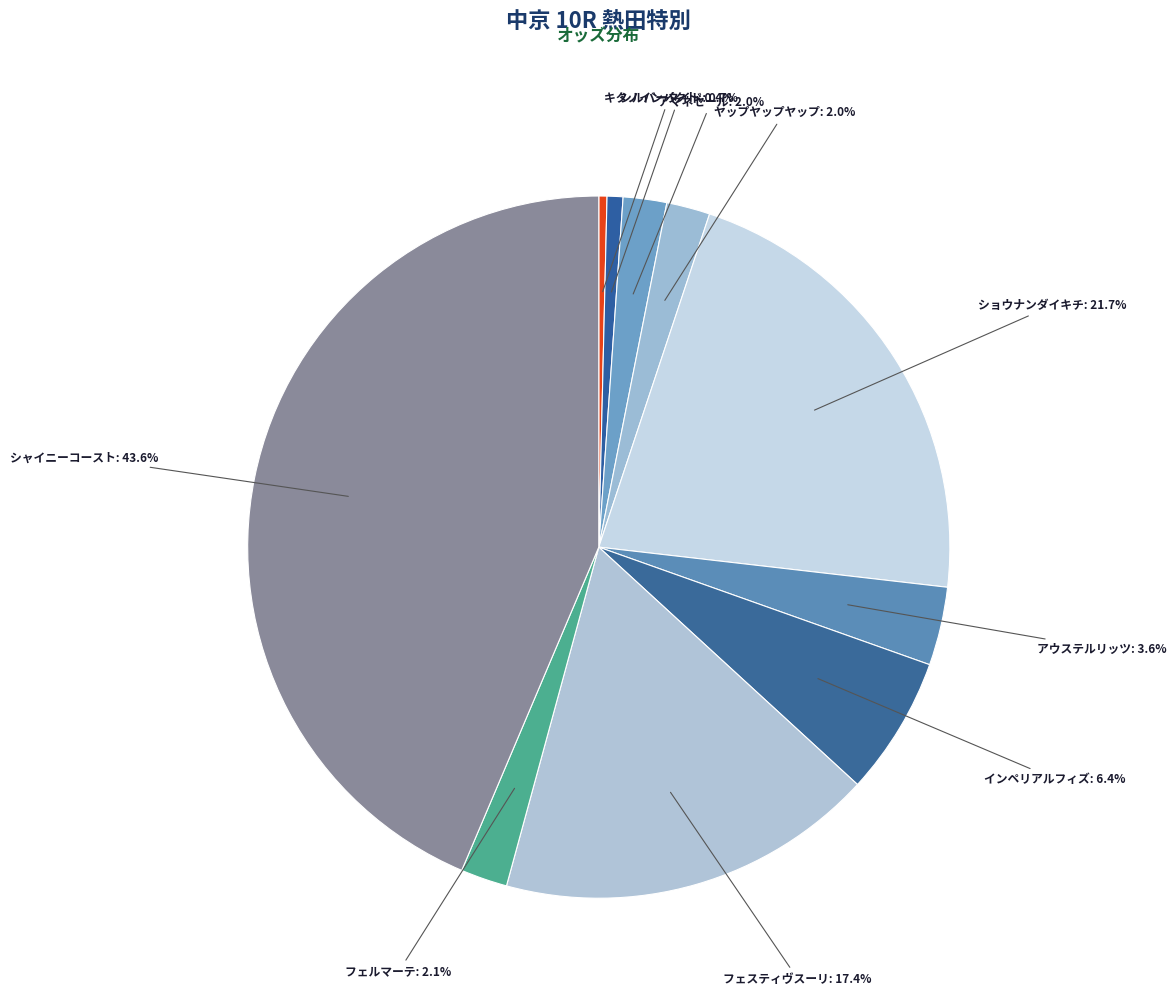

Count the number of slices in the pie.

10